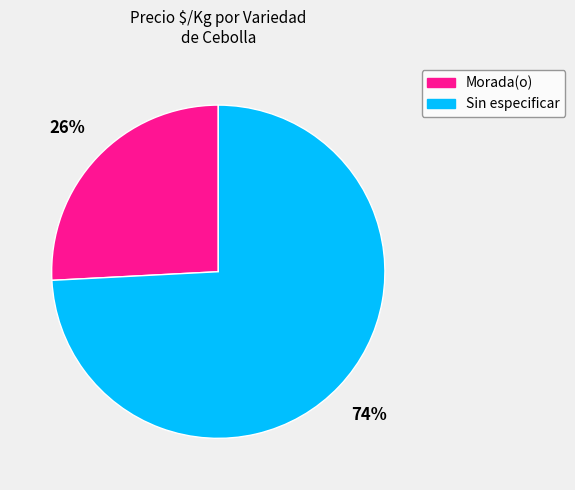

Count the number of slices in the pie.

2